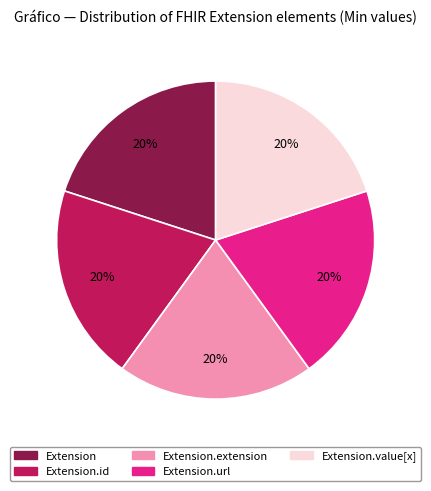

Is there any slice that represents more than half of the pie?

No